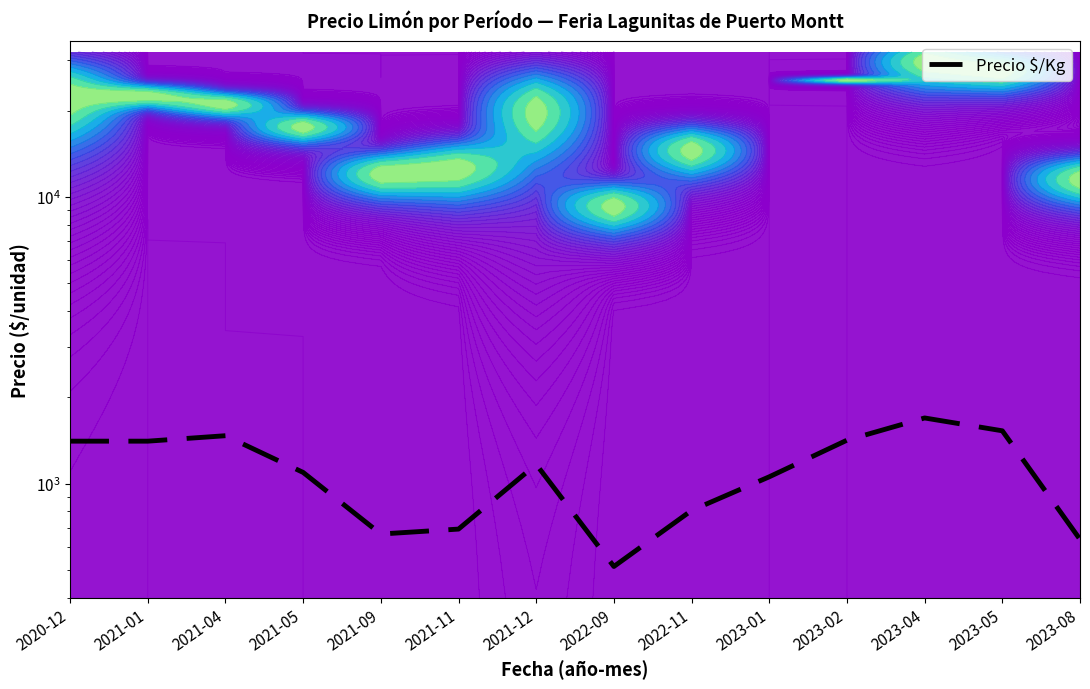

What is the maximum value shown in the chart?

1694